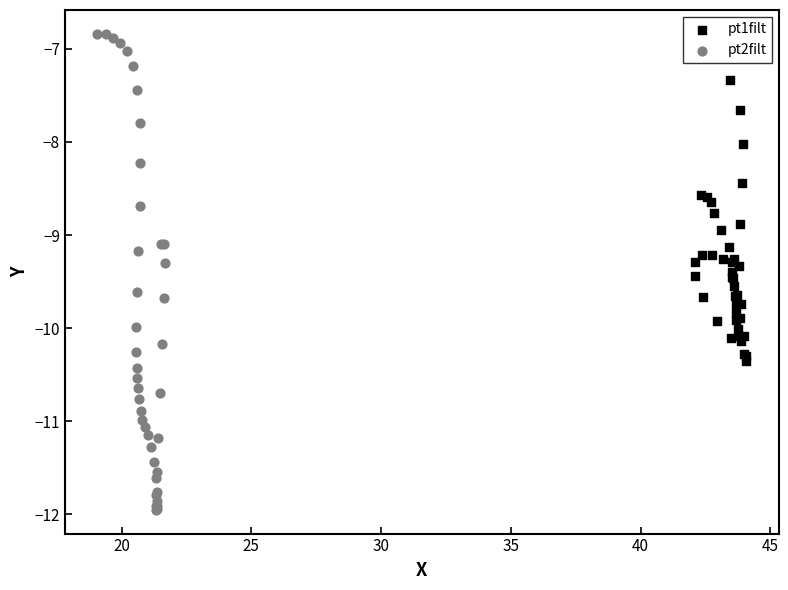

Which series contains the lowest Y value?

pt2filt